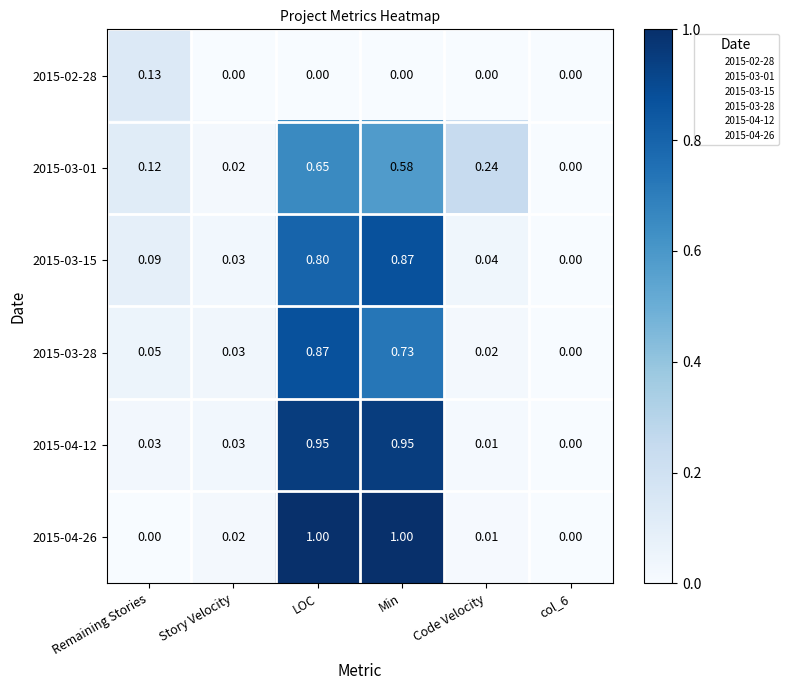

Is the value of 2015-03-15 at Min greater than the value of 2015-04-12 at LOC?

No